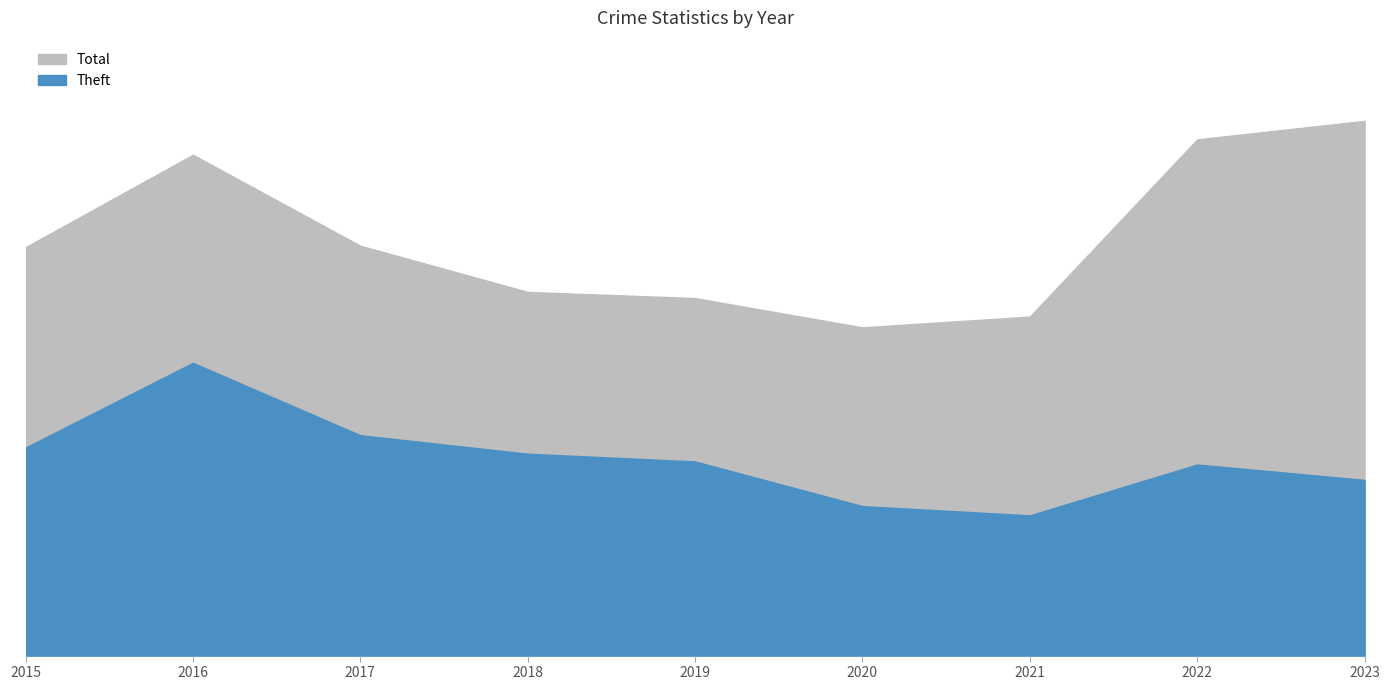

What is the minimum value shown in the chart?

91